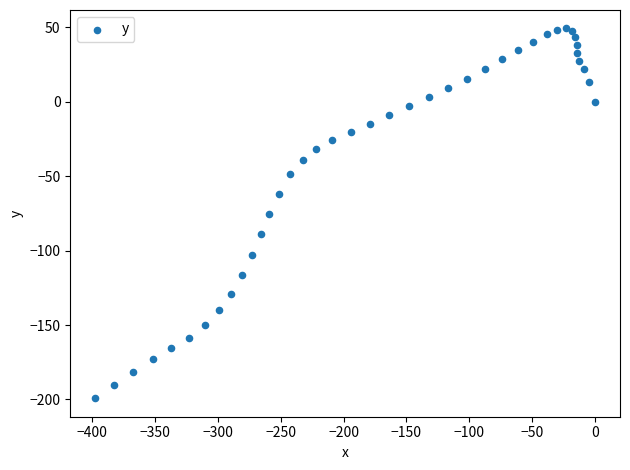

What is the range of X values (max minus min)?

397.6